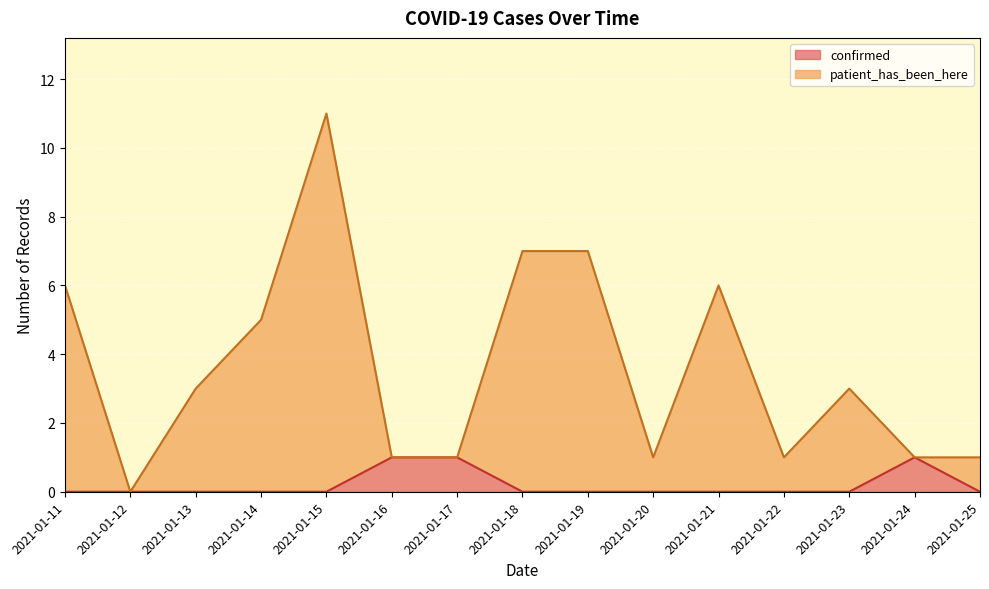

Reading left to right, list all the values displayed in this chart.

confirmed: 2021-01-11=0	2021-01-12=0	2021-01-13=0	2021-01-14=0	2021-01-15=0	2021-01-16=1	2021-01-17=1	2021-01-18=0	2021-01-19=0	2021-01-20=0	2021-01-21=0	2021-01-22=0	2021-01-23=0	2021-01-24=1	2021-01-25=0
patient_has_been_here: 2021-01-11=6	2021-01-12=0	2021-01-13=3	2021-01-14=5	2021-01-15=11	2021-01-16=1	2021-01-17=1	2021-01-18=7	2021-01-19=7	2021-01-20=1	2021-01-21=6	2021-01-22=1	2021-01-23=3	2021-01-24=1	2021-01-25=1